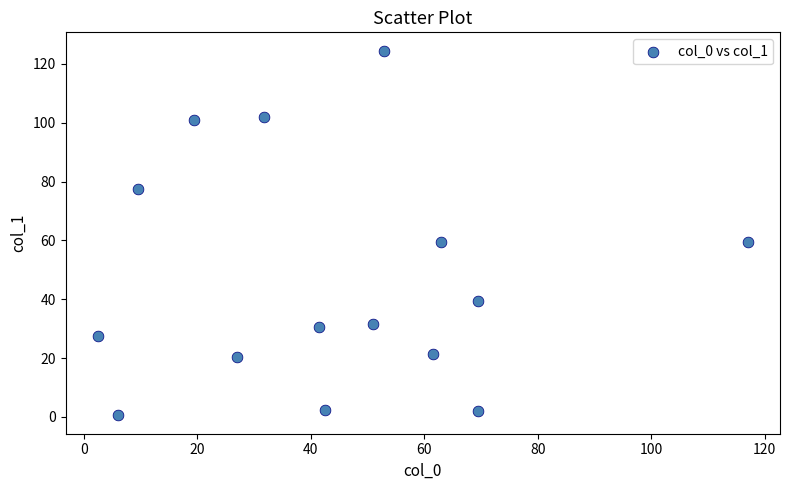

What is the range of Y values (max minus min)?

124.0